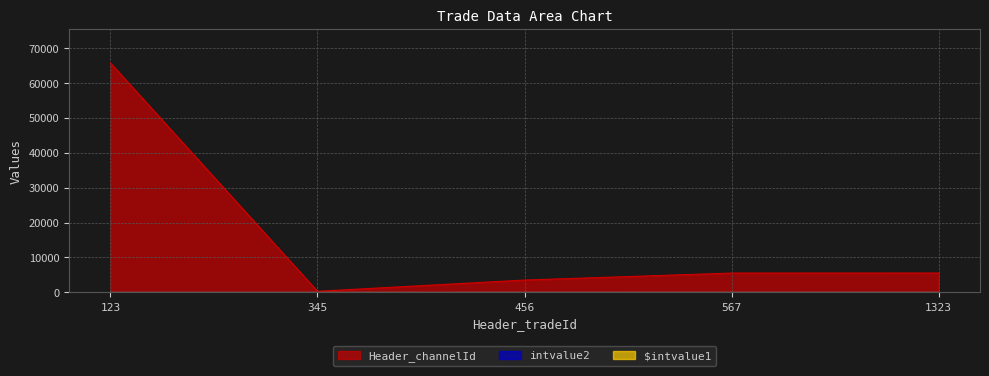

How many data points in $intvalue1 are above 5?

2